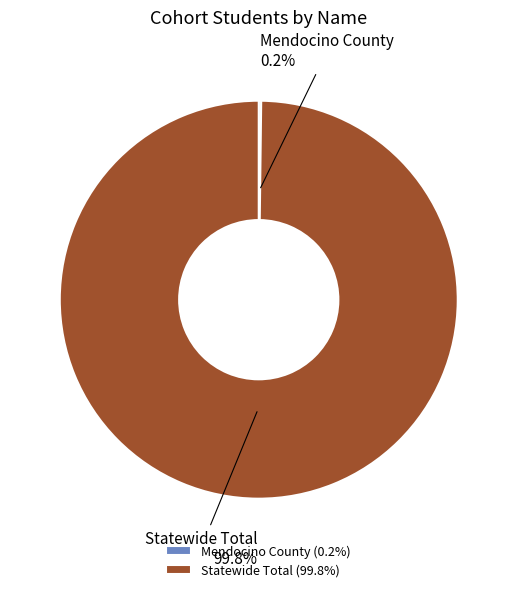

Is Statewide Total the majority of the pie?

Yes